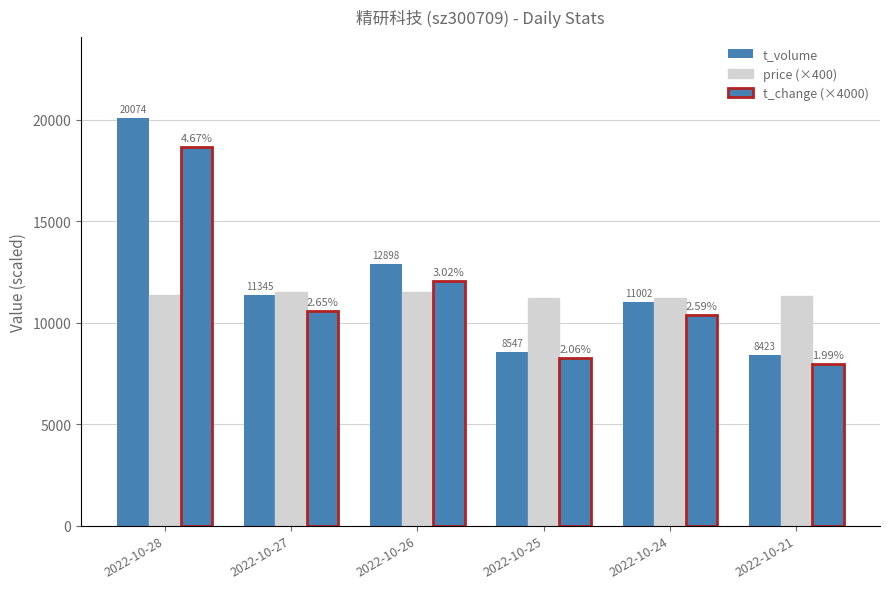

How many values in the t_volume series are below 11345?

3